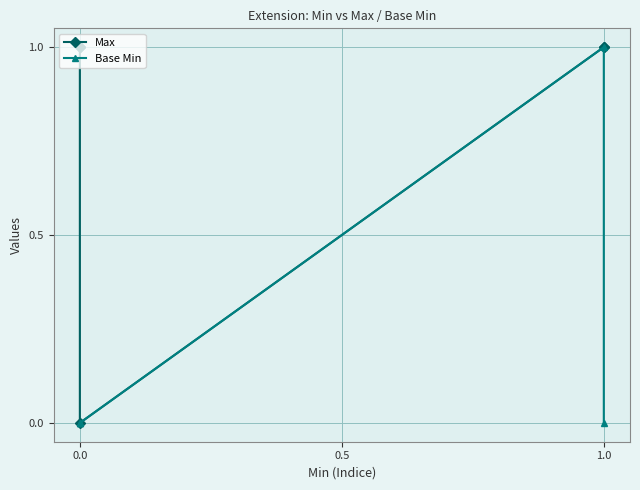

Count the number of categories in the chart.

5